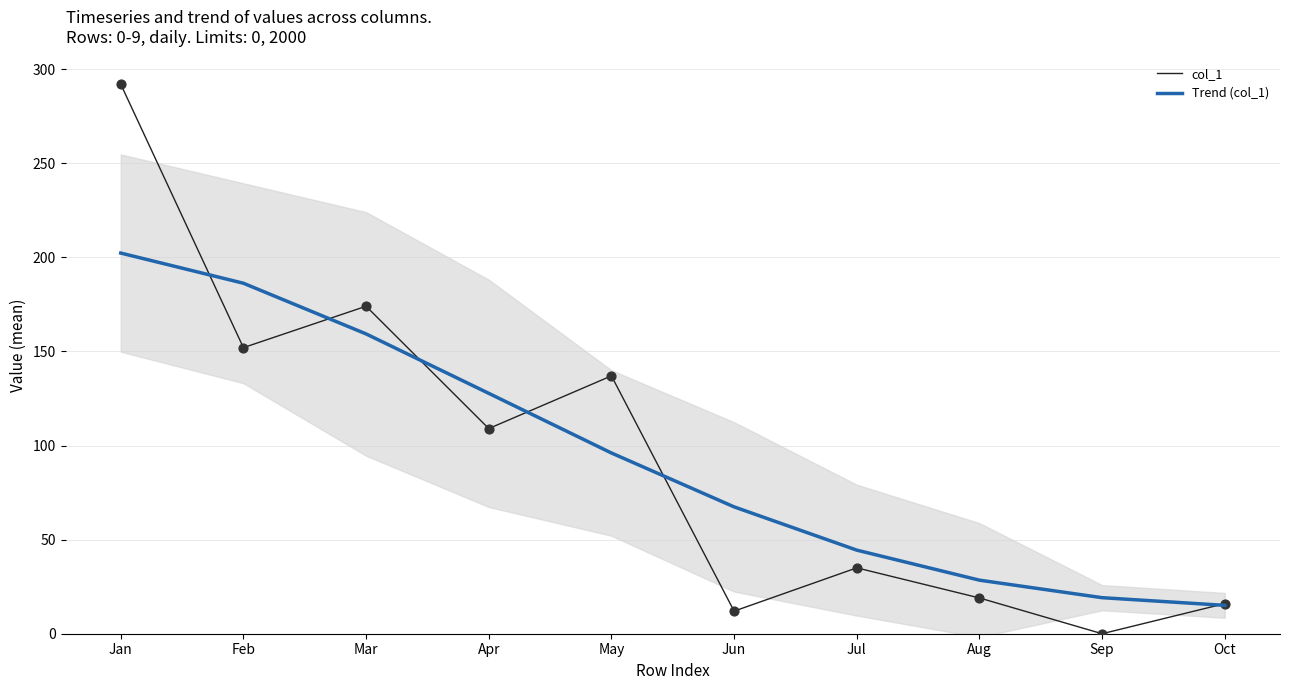

What are all the series names shown in the legend?

col_1, Trend (col_1)